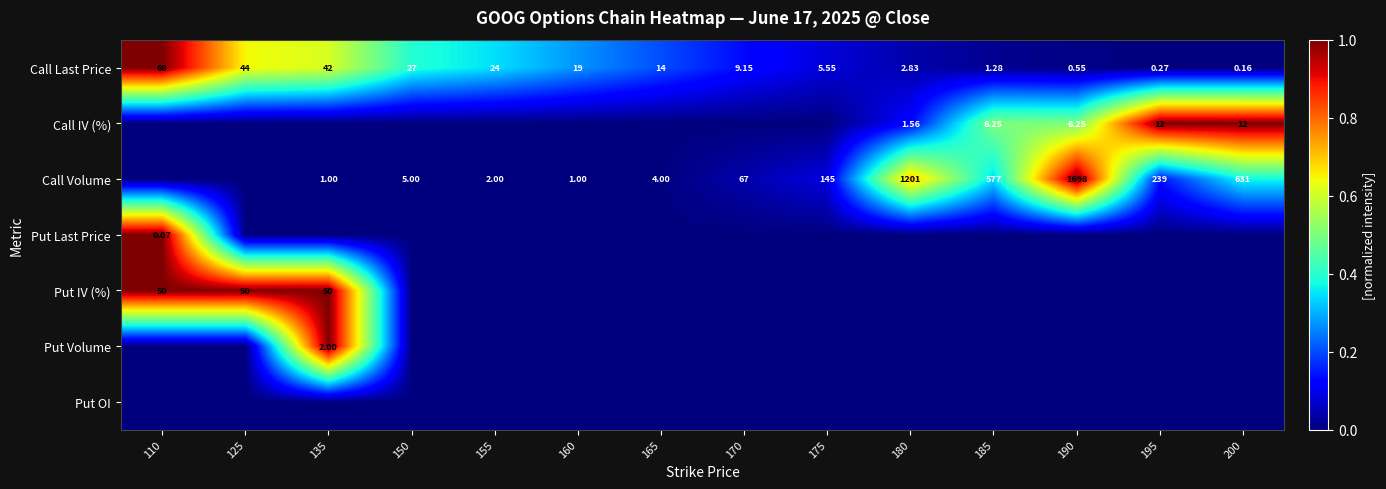

List the labels in order of Call Last Price value, largest first.

110, 125, 135, 150, 155, 160, 165, 170, 175, 180, 185, 190, 195, 200